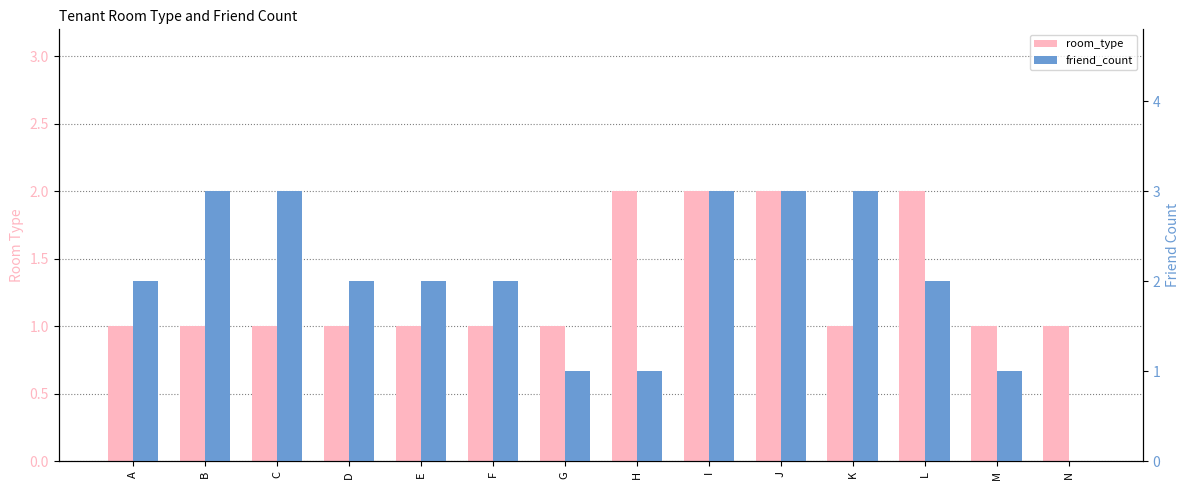

At which category is the sum across all series the highest?

I